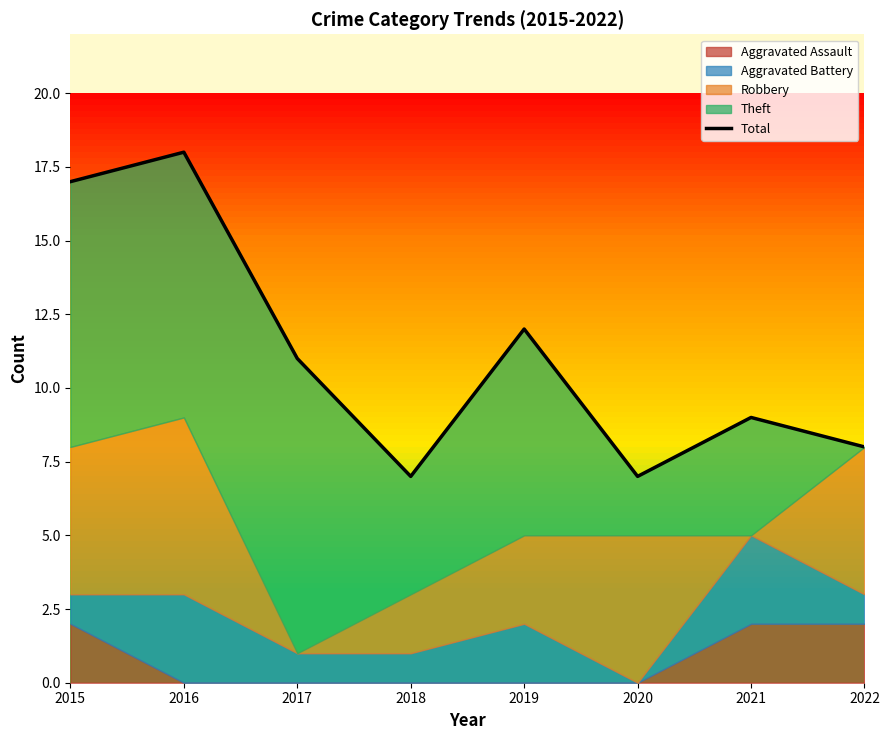

How many data points are less than 11?

4